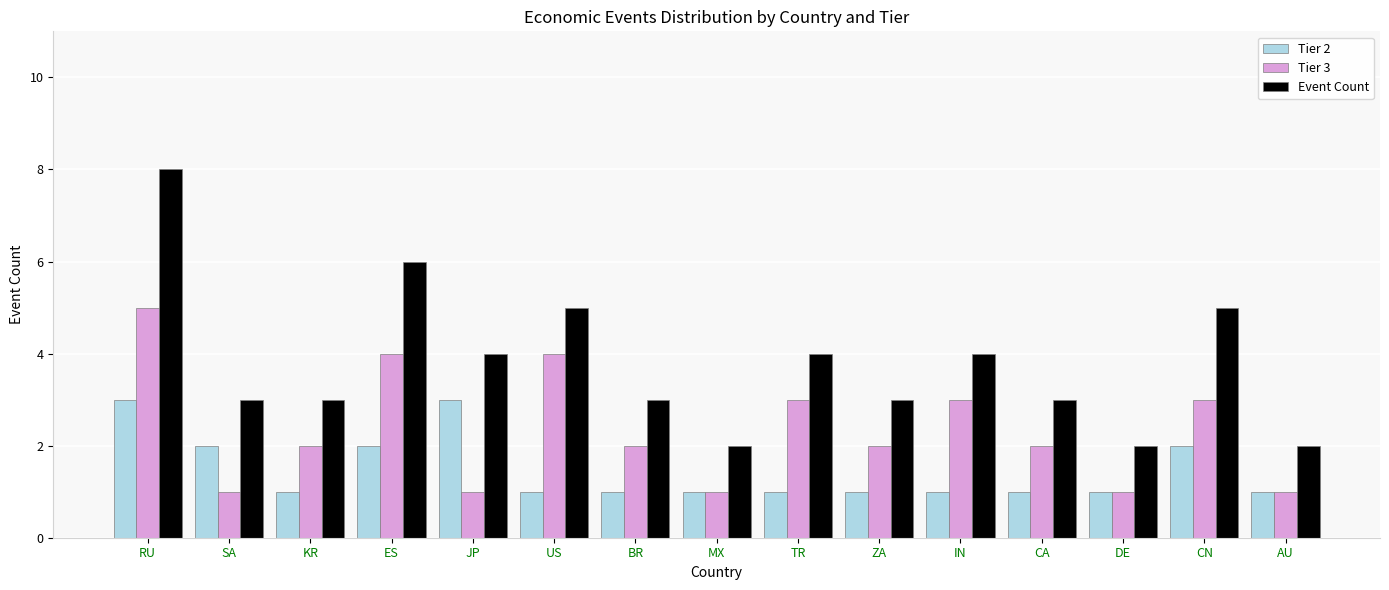

What is the label of the 12th bar from the left?

CA